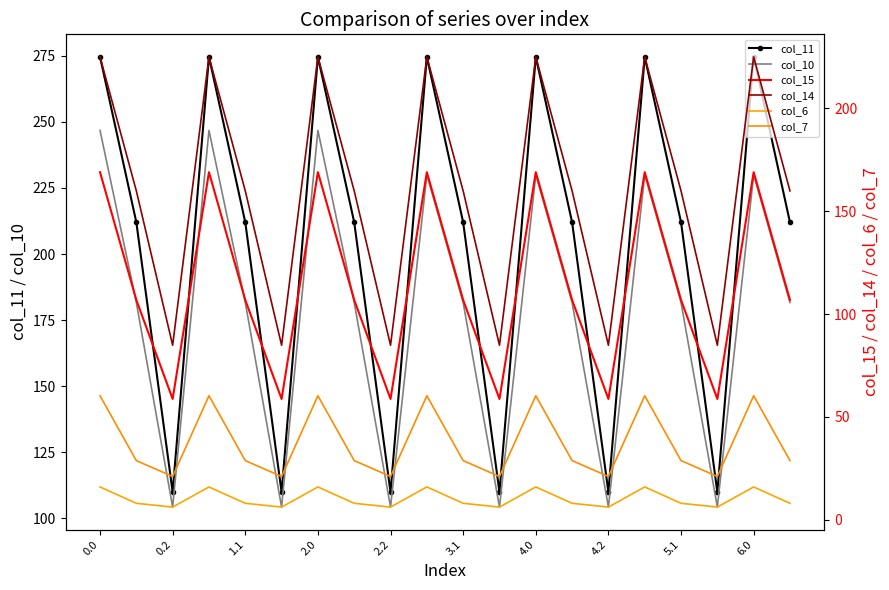

At which category does col_15 reach its first local valley?

1.1